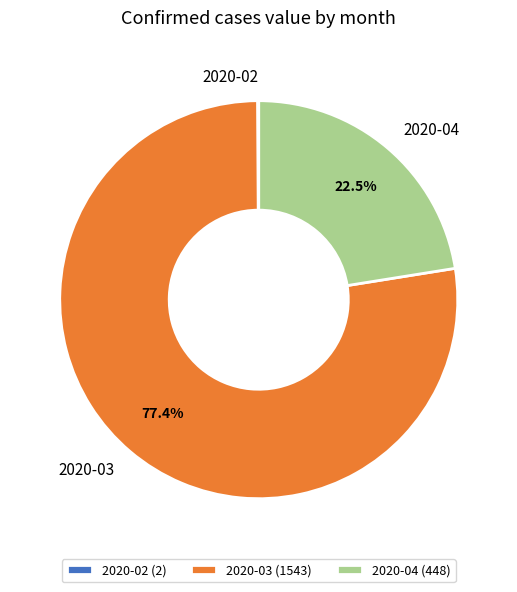

Is there any slice that represents more than half of the pie?

Yes